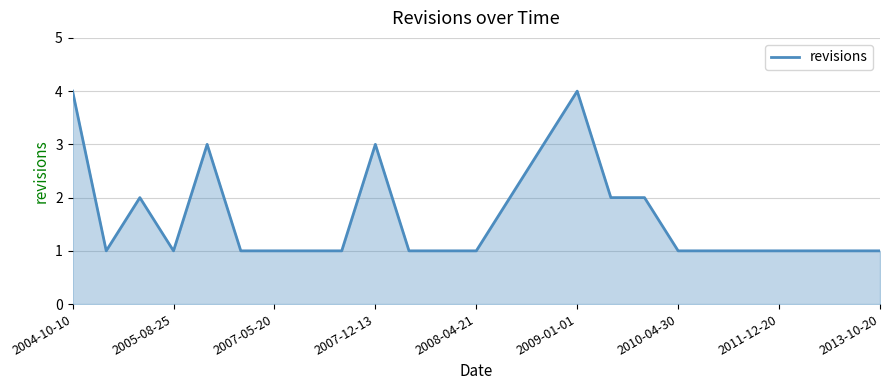

What is the difference between the maximum and minimum values?

3